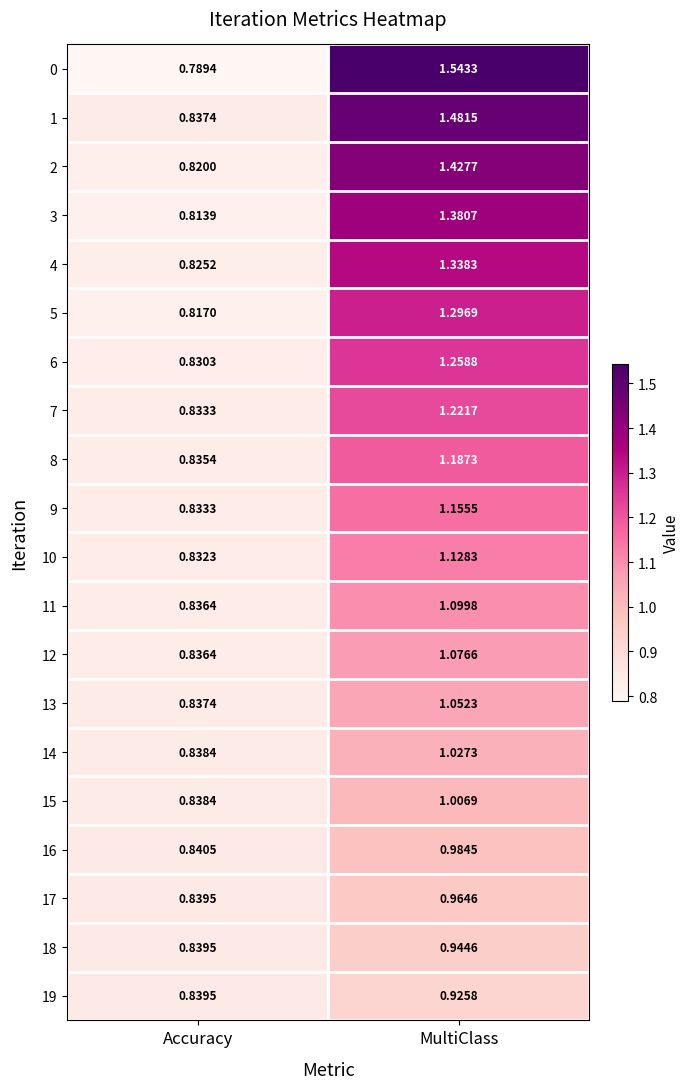

Which series has the widest spread of values?

0